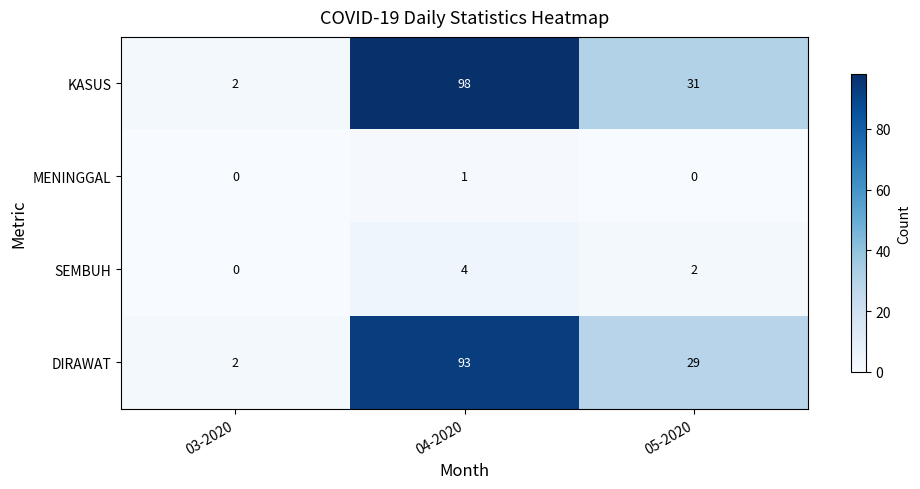

Rank the series by their maximum value, from highest to lowest.

KASUS, DIRAWAT, SEMBUH, MENINGGAL